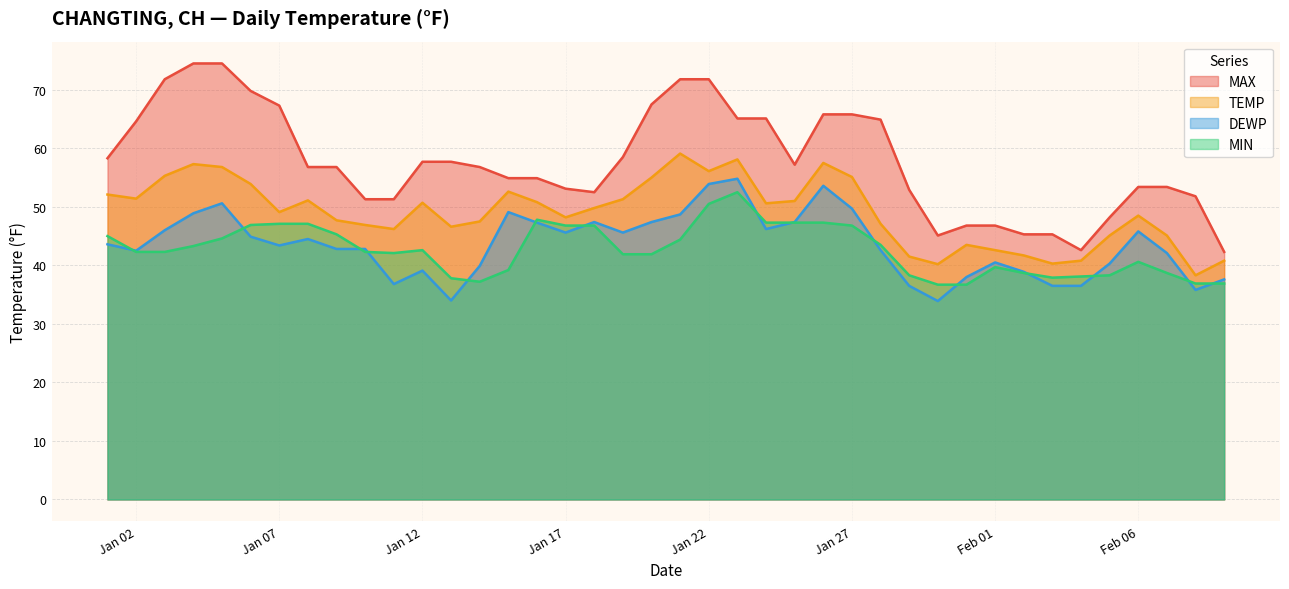

What is the difference between the second highest and minimum values in the DEWP series?

20.0